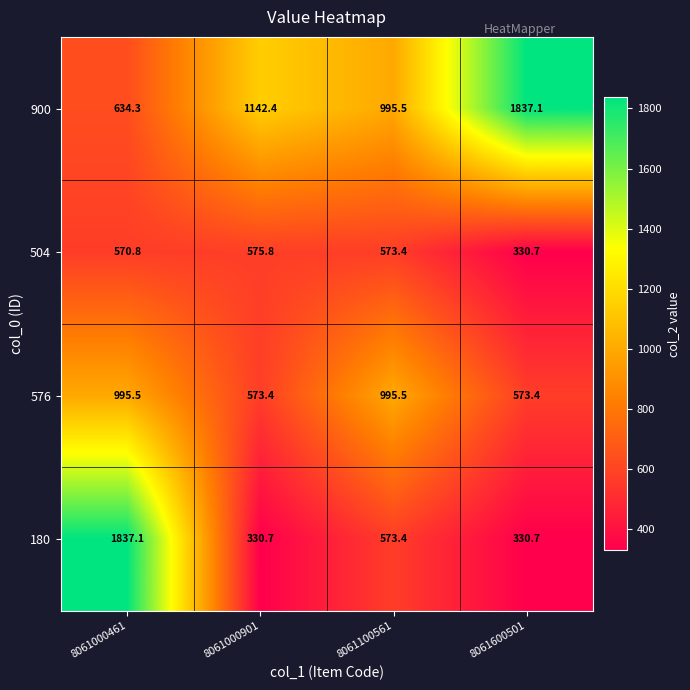

What is the difference between the second highest and minimum values in the 504 series?

242.7